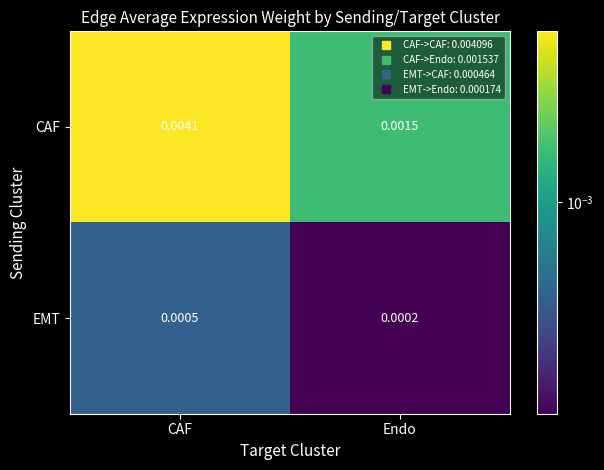

Which category has the lowest value across all series?

Endo